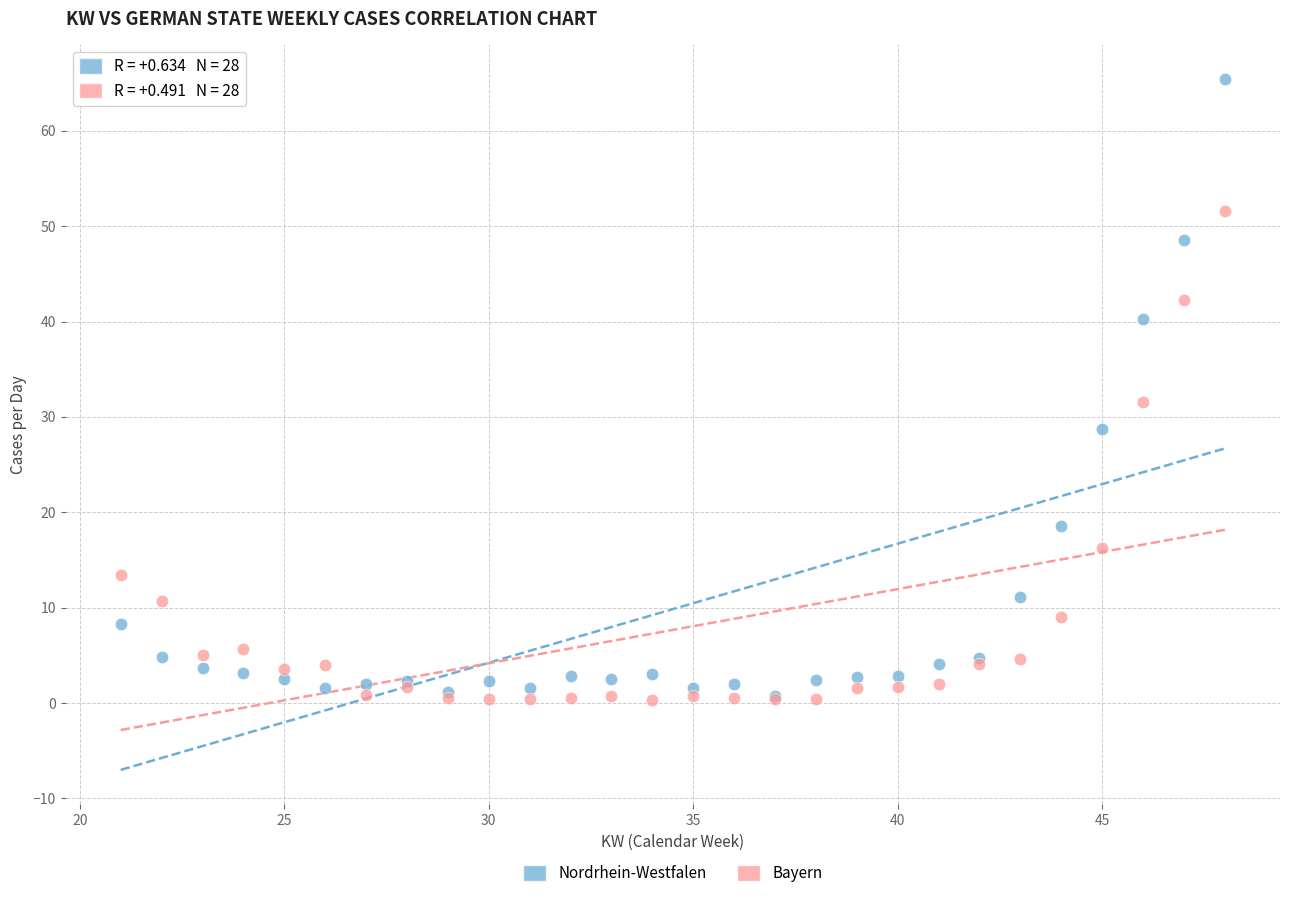

In the Bayern series, what Y value is closest to 25?

31.6